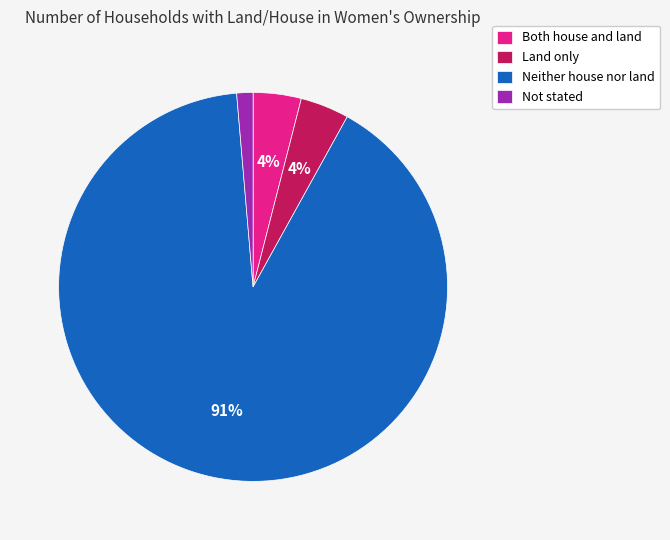

To the nearest percent, what is the difference between the Land only and Neither house nor land slice percentages?

87%